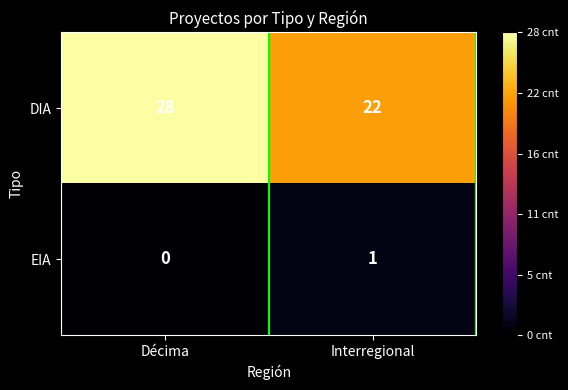

Where is EIA nearest to the value 0?

Décima